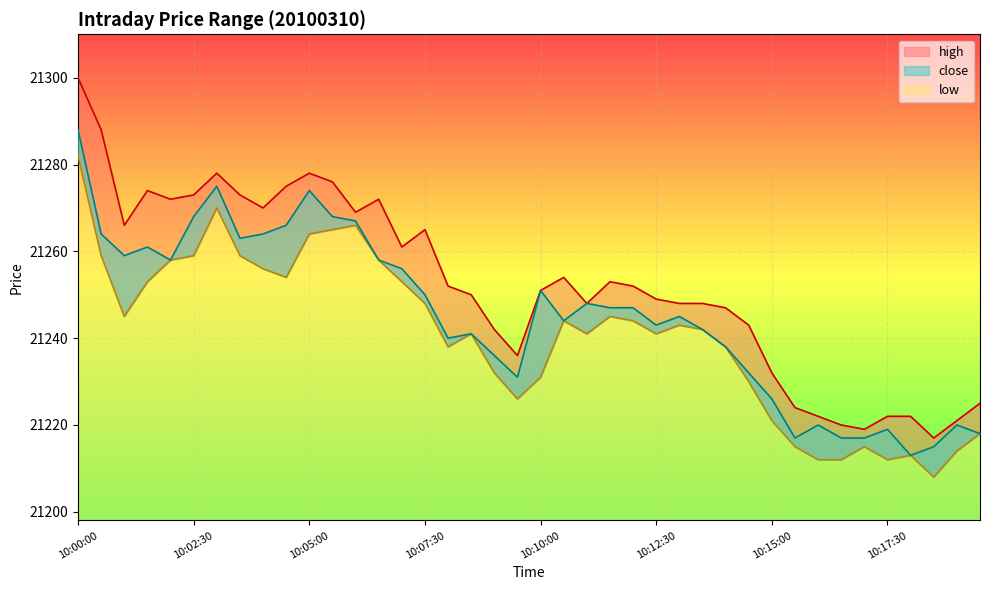

How many lines are shown in the chart?

3